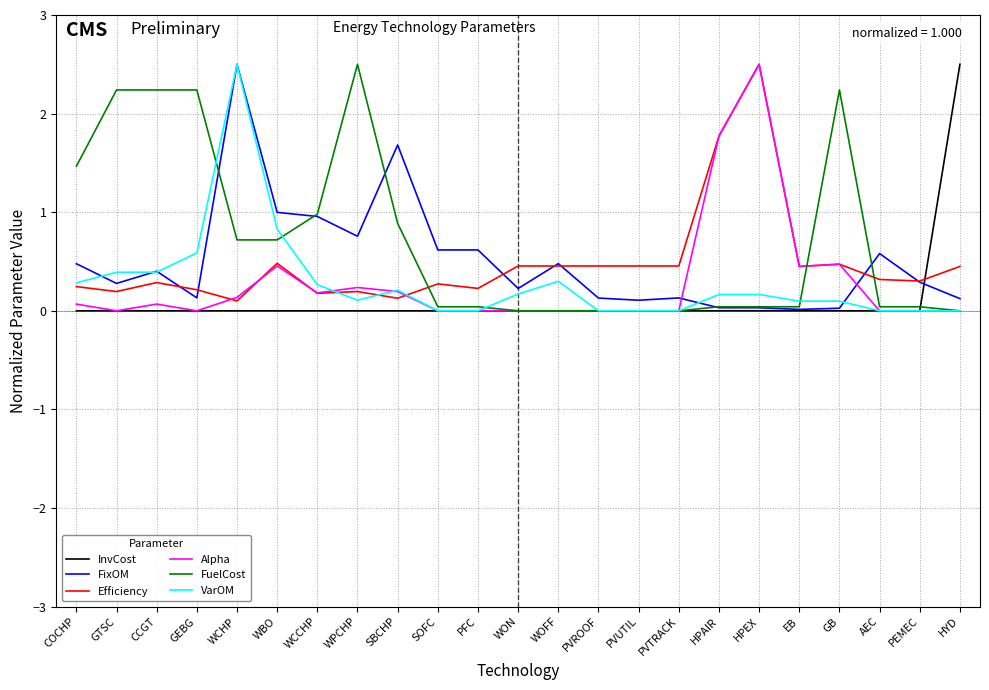

What is the sum of all VarOM values?

6.6